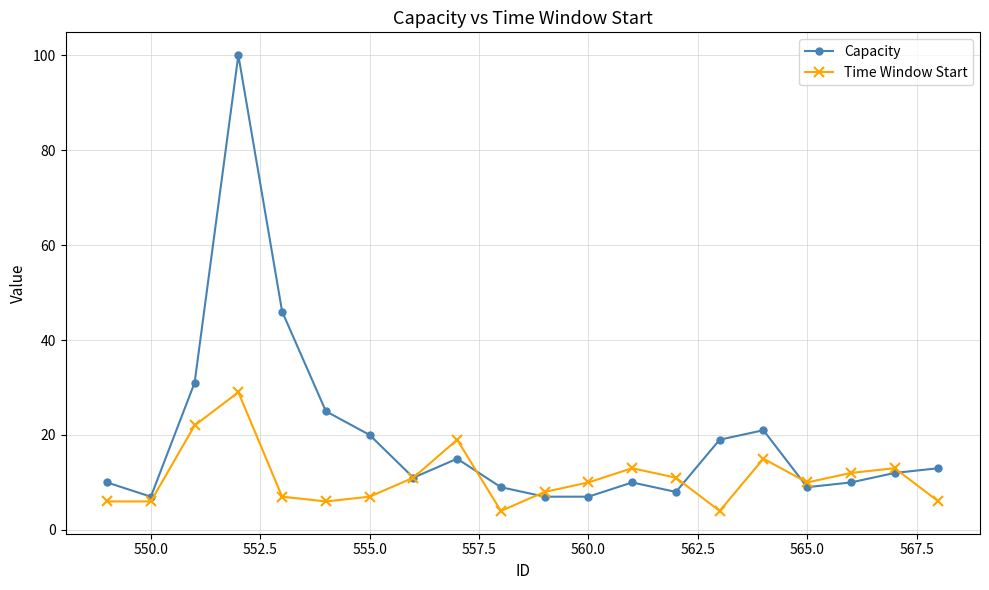

Rank the series by their maximum value, from lowest to highest.

Time Window Start, Capacity